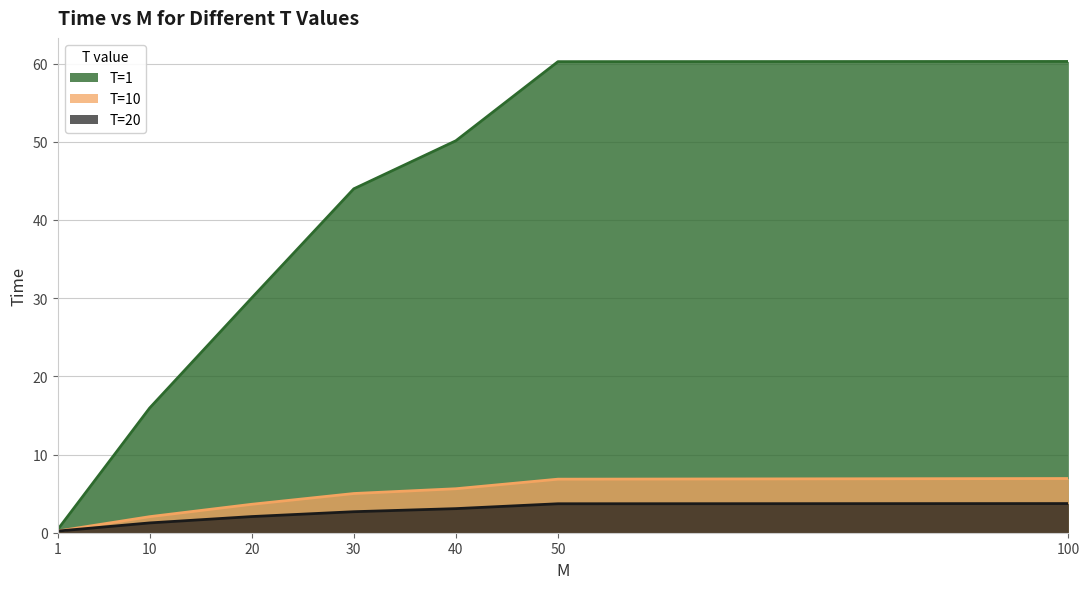

What is the difference between the highest and lowest values at 40?

47.1